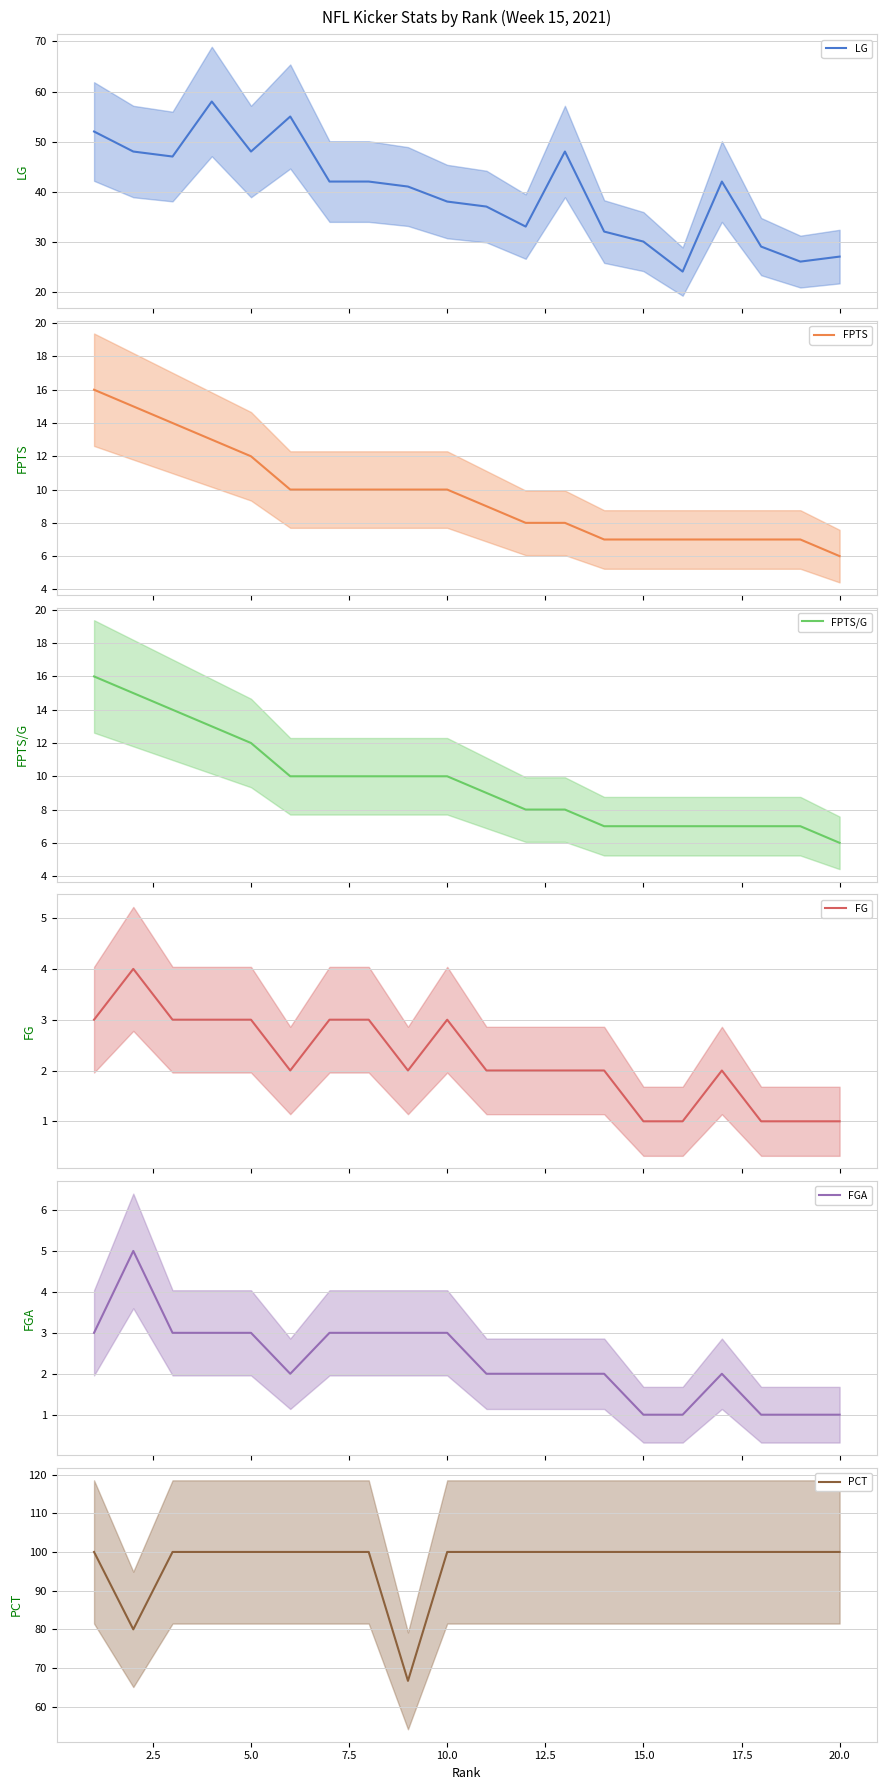

What is the highest value of the LG series?

58